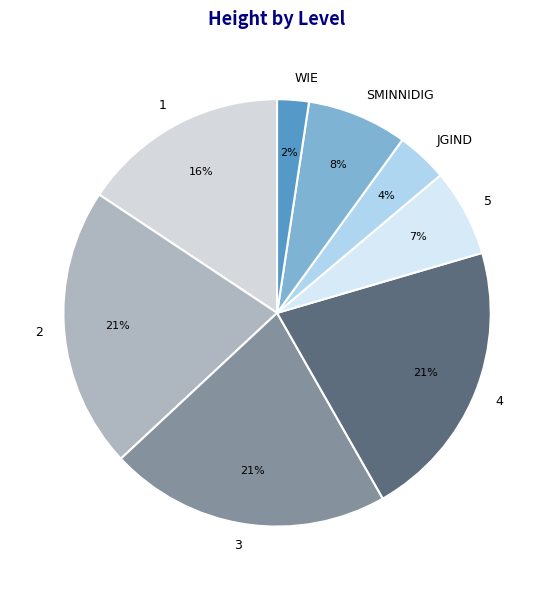

Do 5 and WIE together represent more than half of the pie?

No